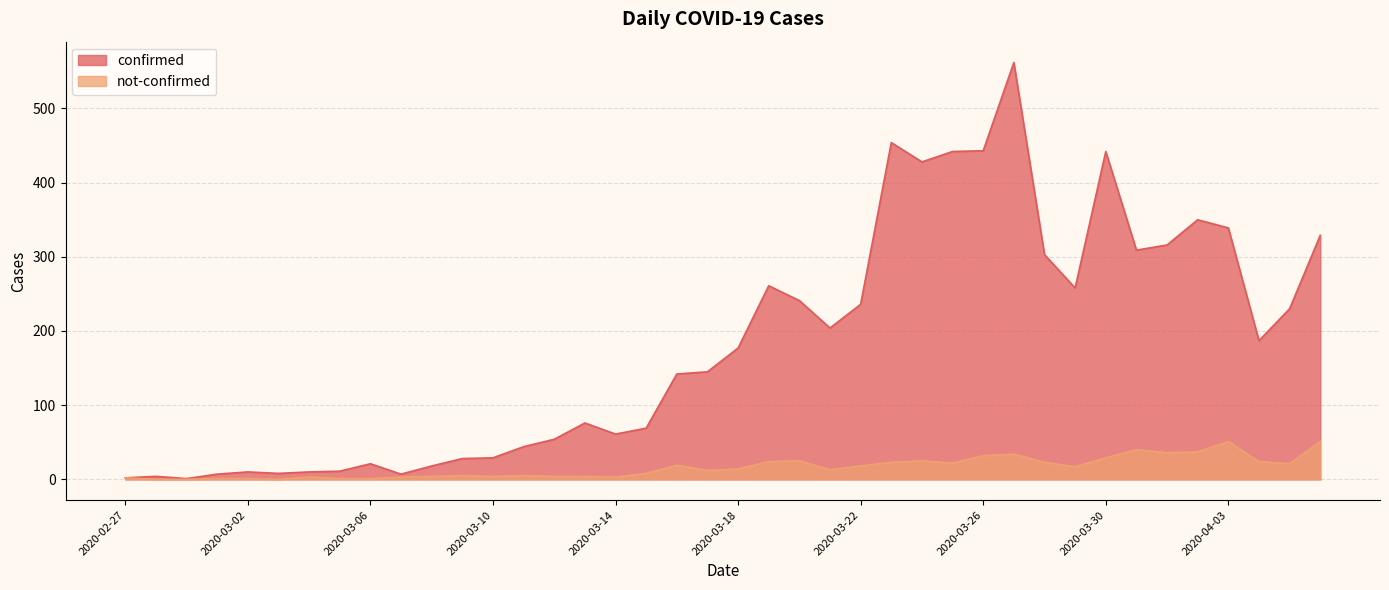

What is the difference between the maximum and minimum values in the not-confirmed series?

51